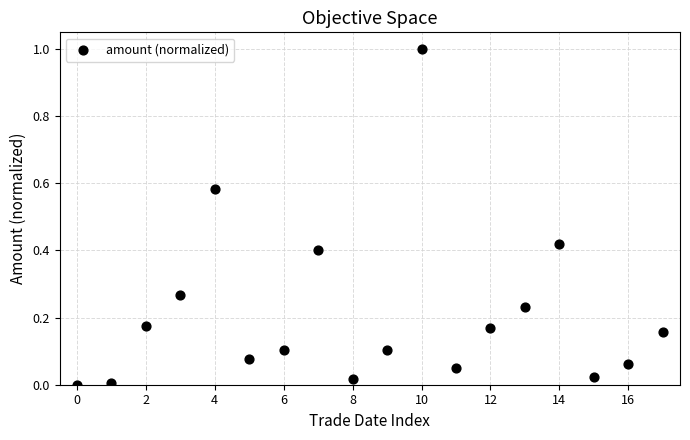

What is the range of Y values (max minus min)?

1.0